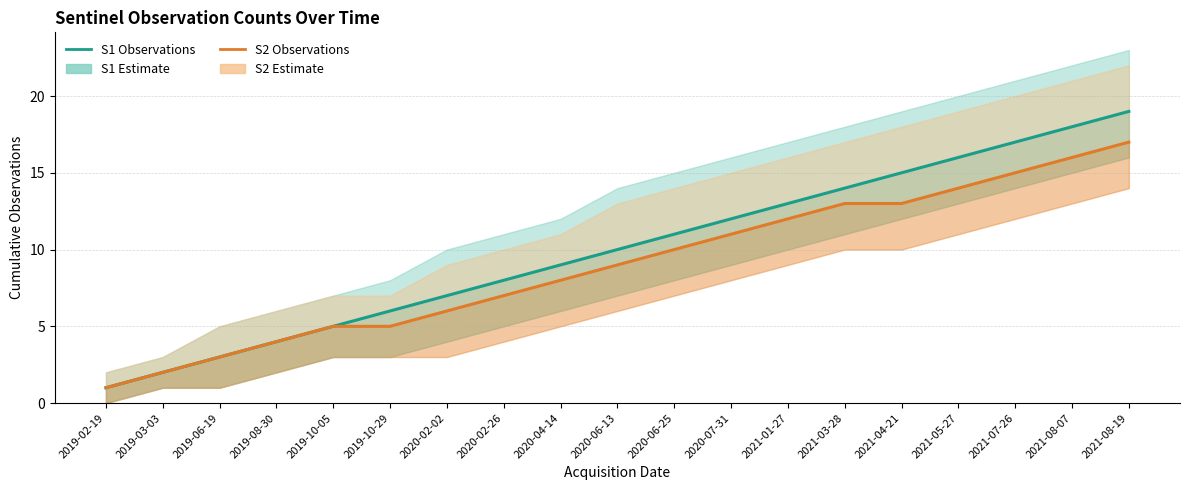

Which has a higher value, 2021-01-27 or 2021-08-19?

2021-08-19